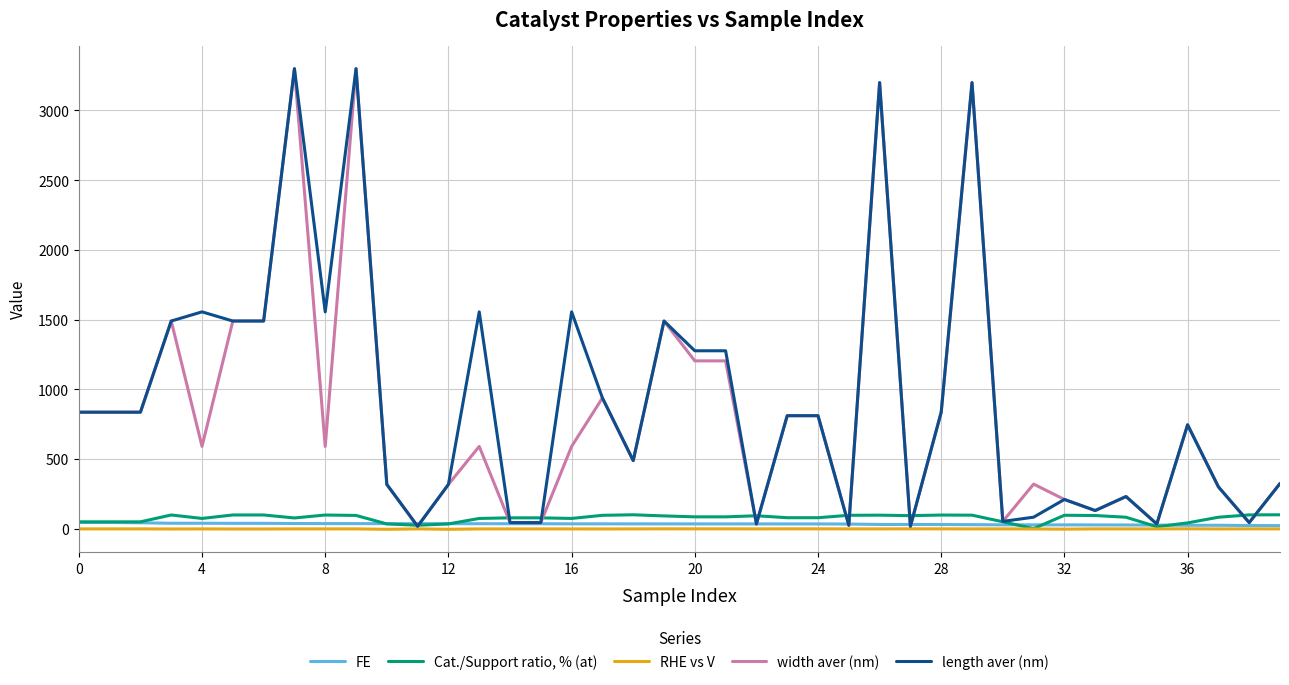

What is the maximum value shown in the chart?

3300.0